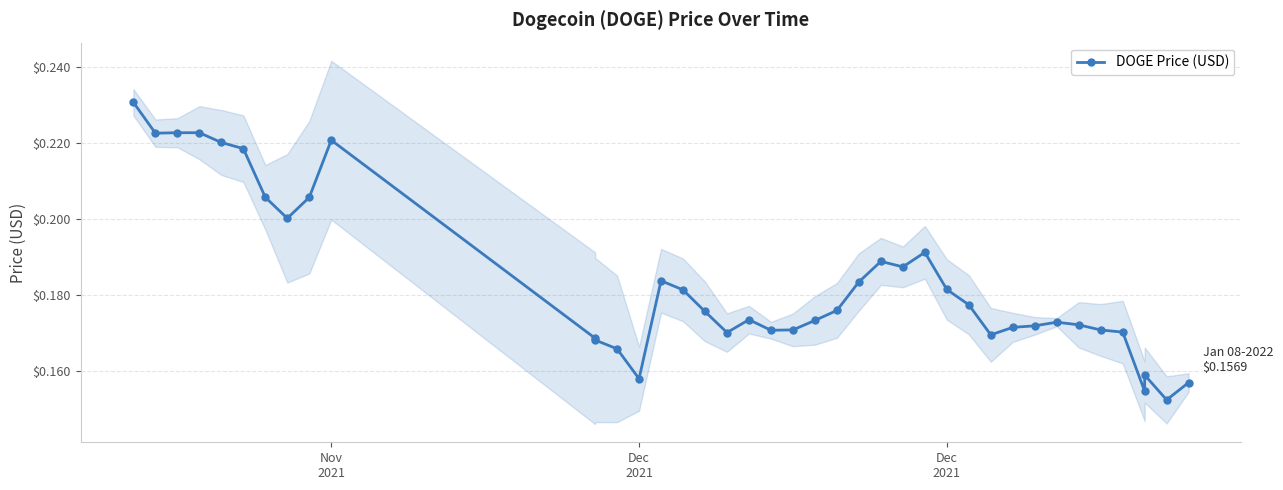

The value at 4 is 0.1. True or false?

False